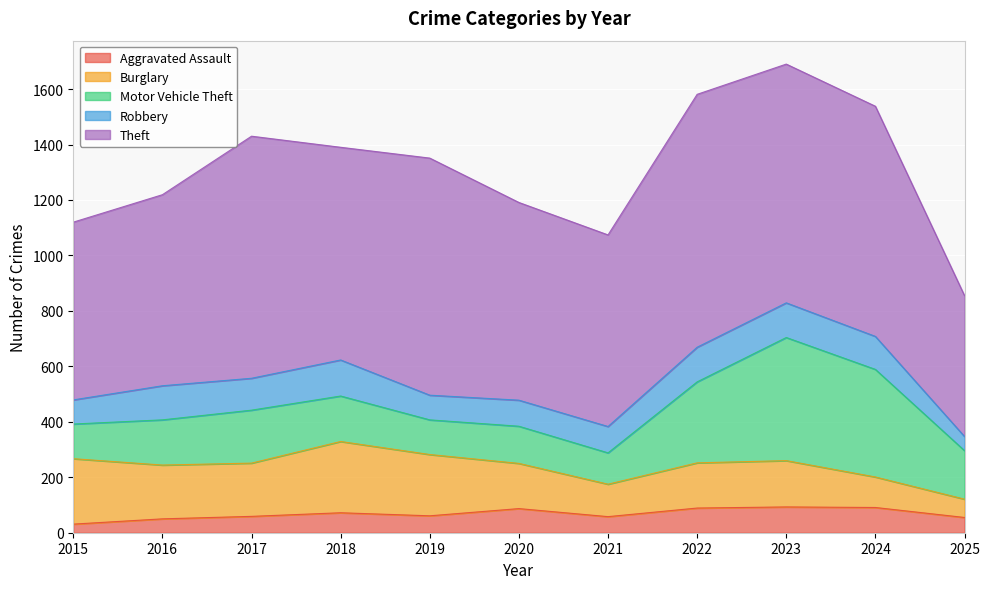

How many interior local valleys does the Motor Vehicle Theft series have?

2